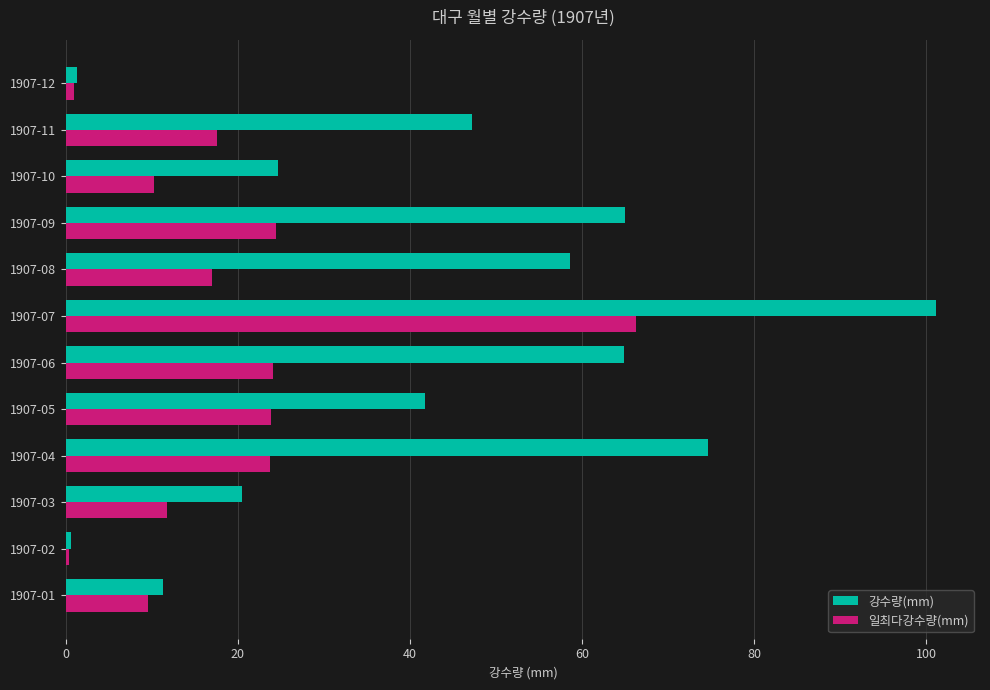

What is the difference between the 강수량(mm) values at 1907-05 and 1907-03?

21.2